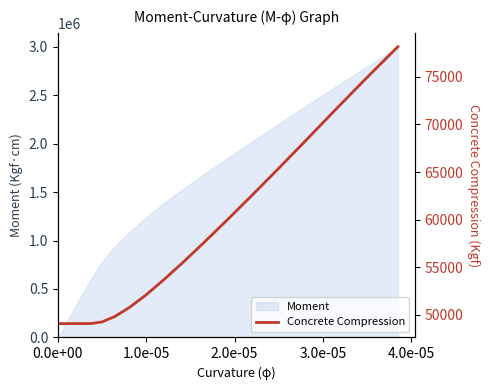

True or false: the data shows 93891 at 17.

False